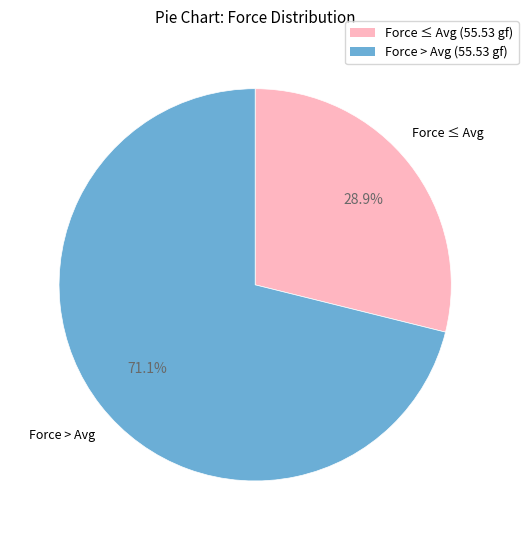

How many slices are in this pie chart?

2